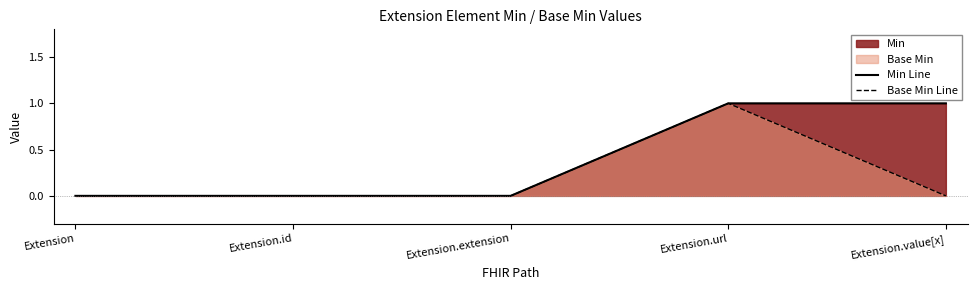

List the series in order of their peak value, highest first.

Min Line, Base Min Line